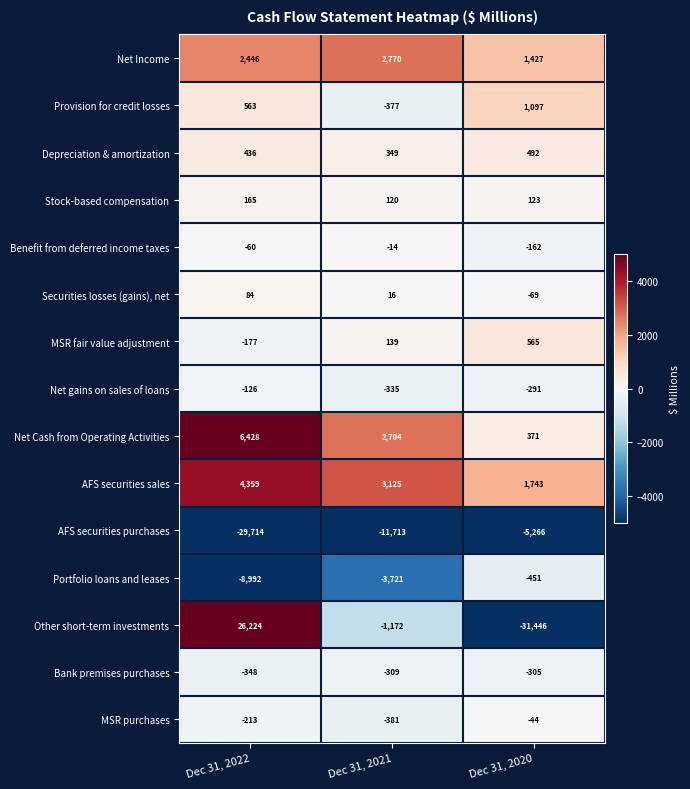

Which series has the largest range (max minus min)?

Other short-term investments